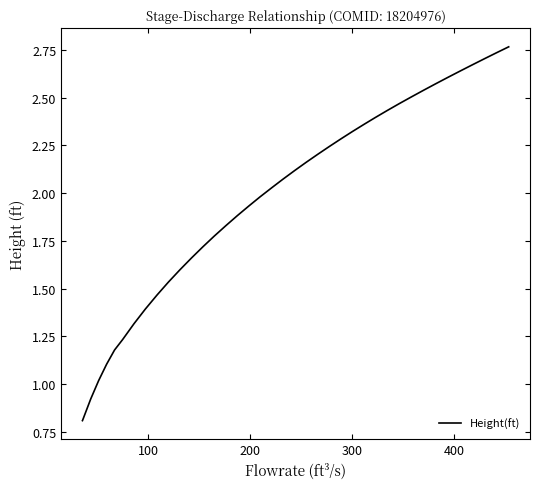

What is the smallest value displayed?

0.8